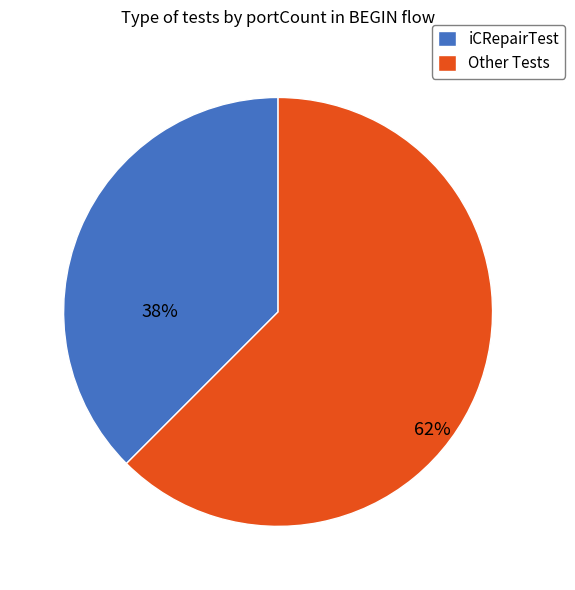

Between iCRepairTest and Other Tests, which is larger?

Other Tests